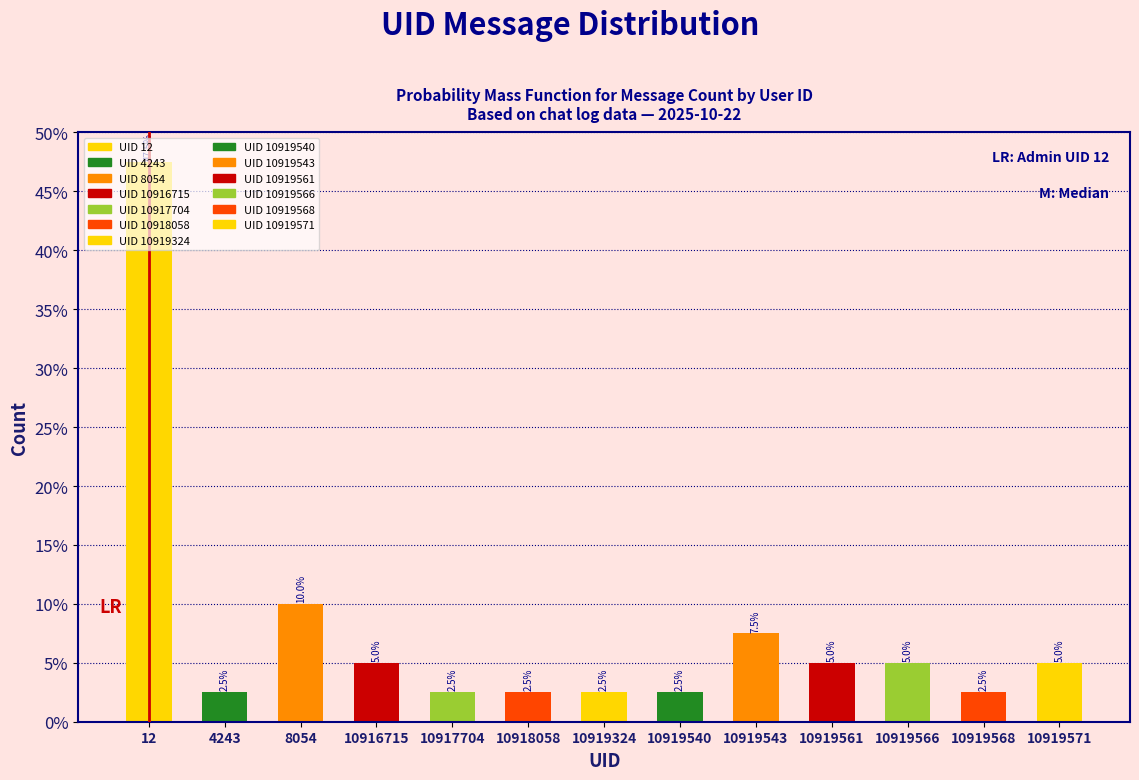

What is the approximate value at 8054?

10.0